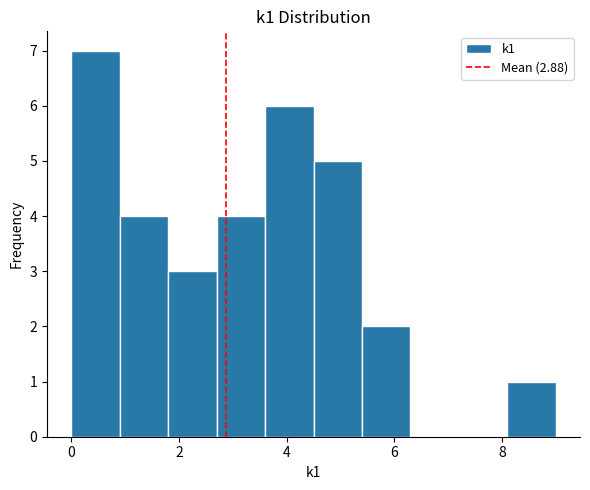

Over which range of the x-axis is the bar tallest?

0.0 to 0.9